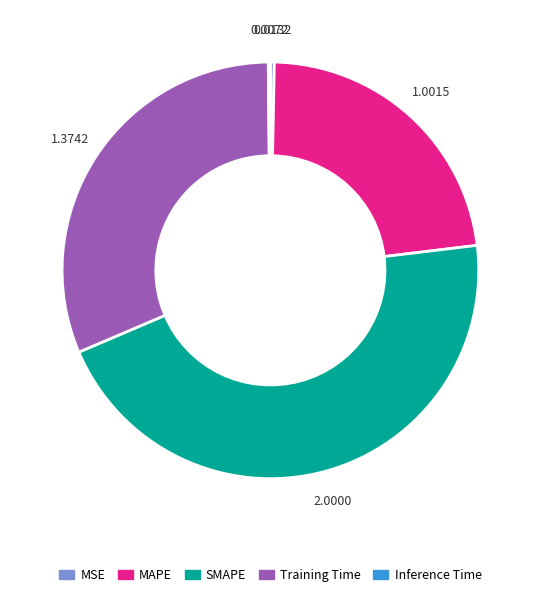

Which category has the biggest portion of the pie?

SMAPE